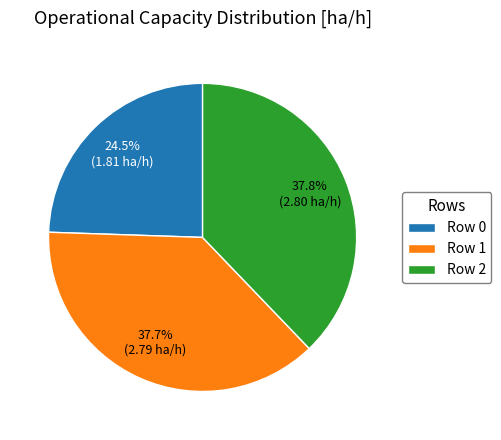

How many slices are in this pie chart?

3